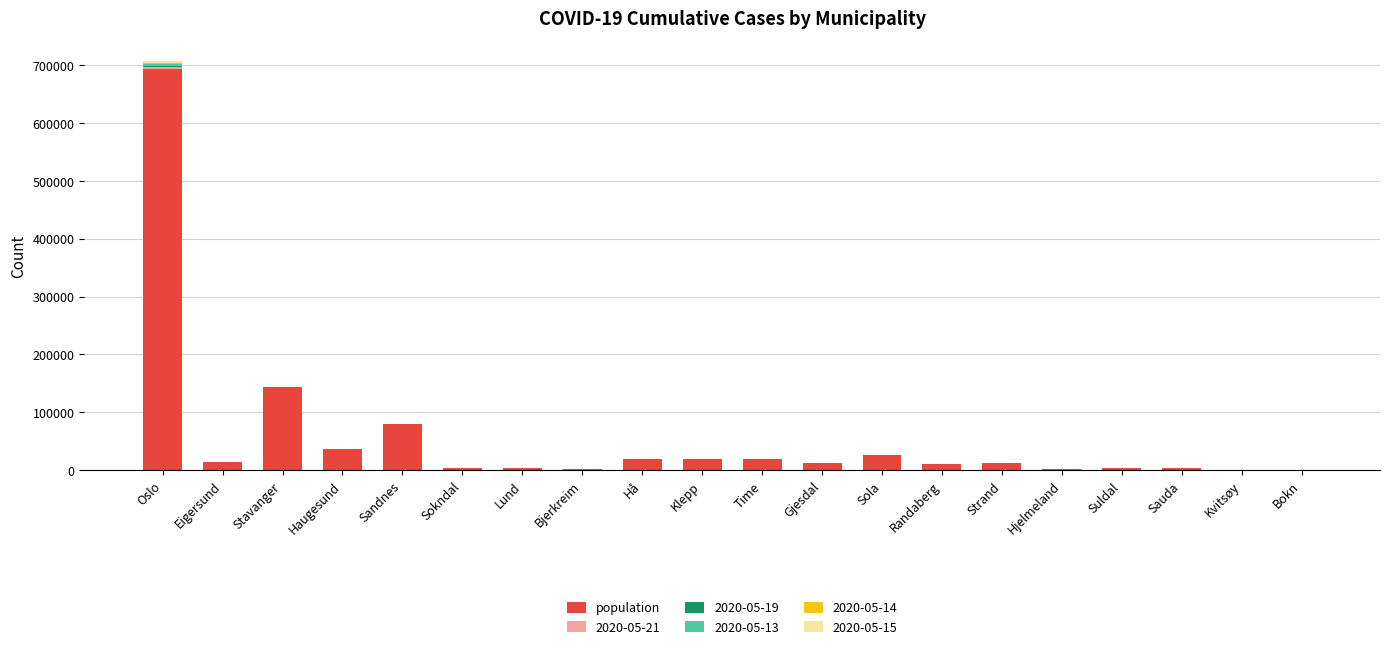

Are the bars grouped side by side (vs. stacked)?

No